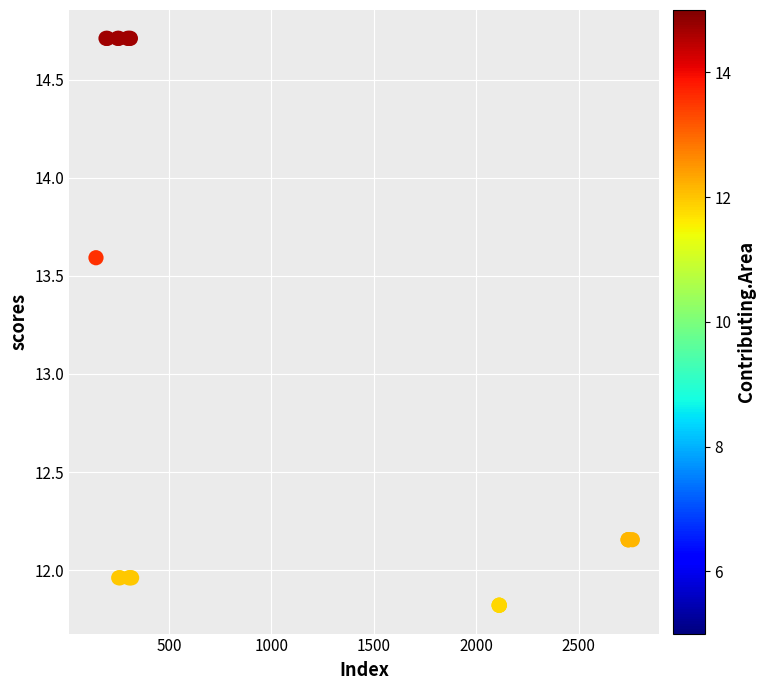

What Y value in the scatter plot is closest to 13?

13.6